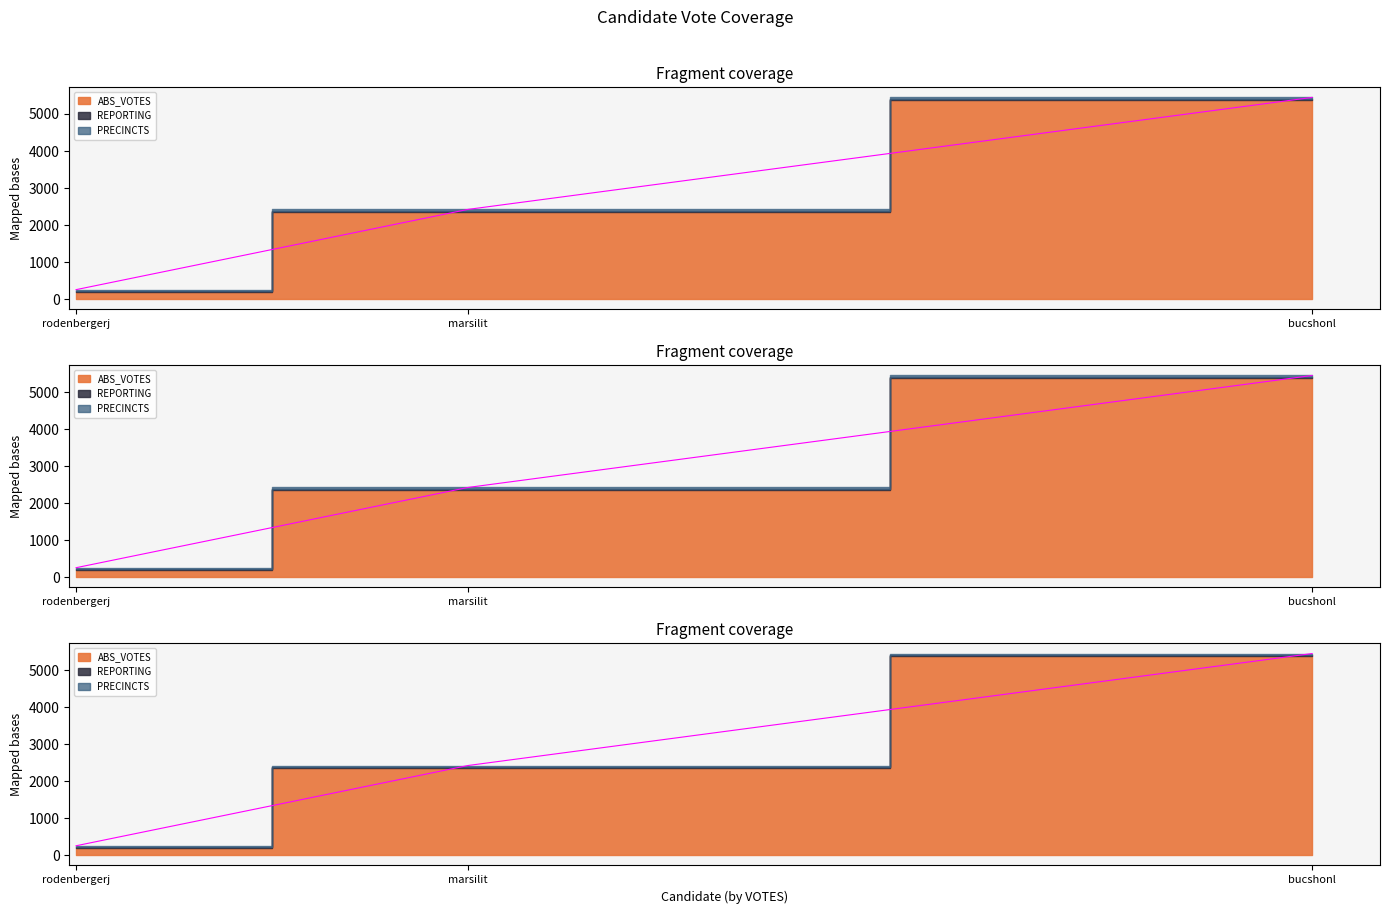

Rank the categories by REPORTING value from highest to lowest.

bucshonl, marsilit, rodenbergerj